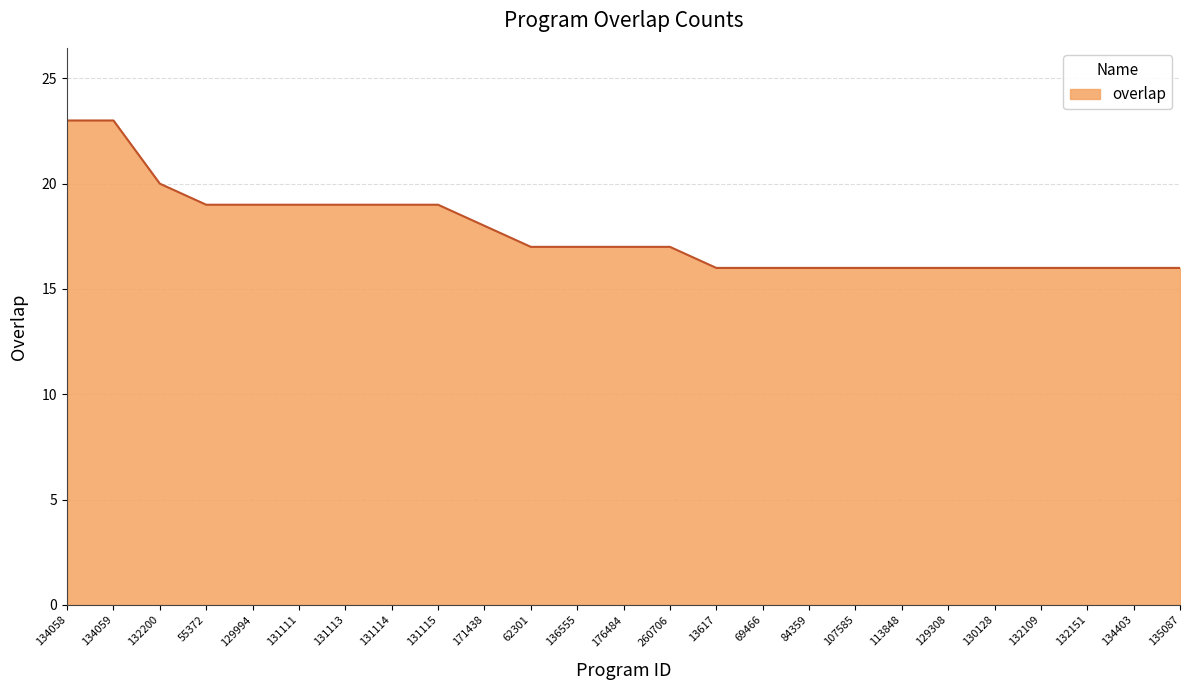

The value at 136555 is 17. True or false?

True